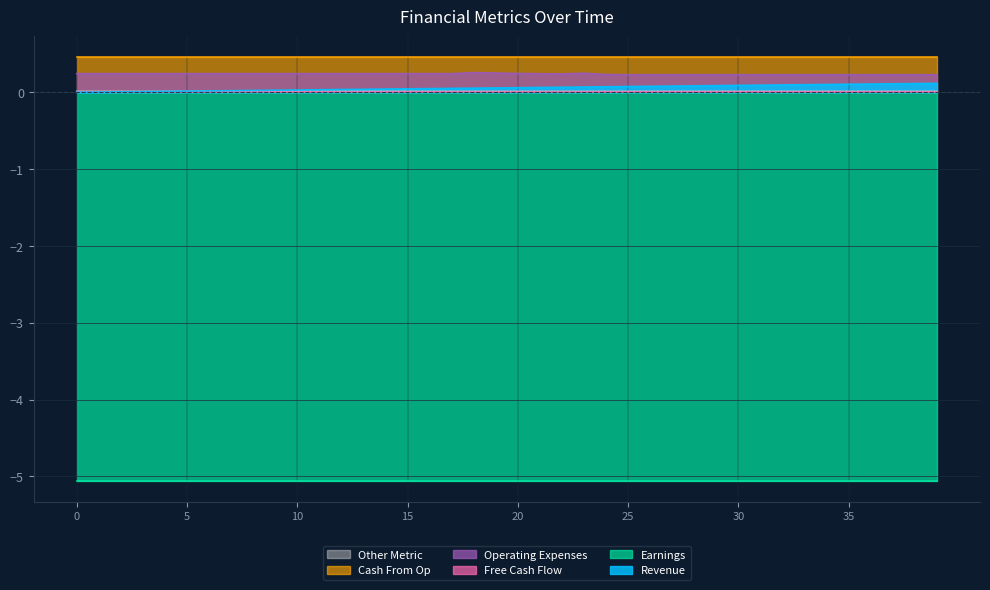

True or false: Other Metric and Operating Expenses intersect in this chart.

False